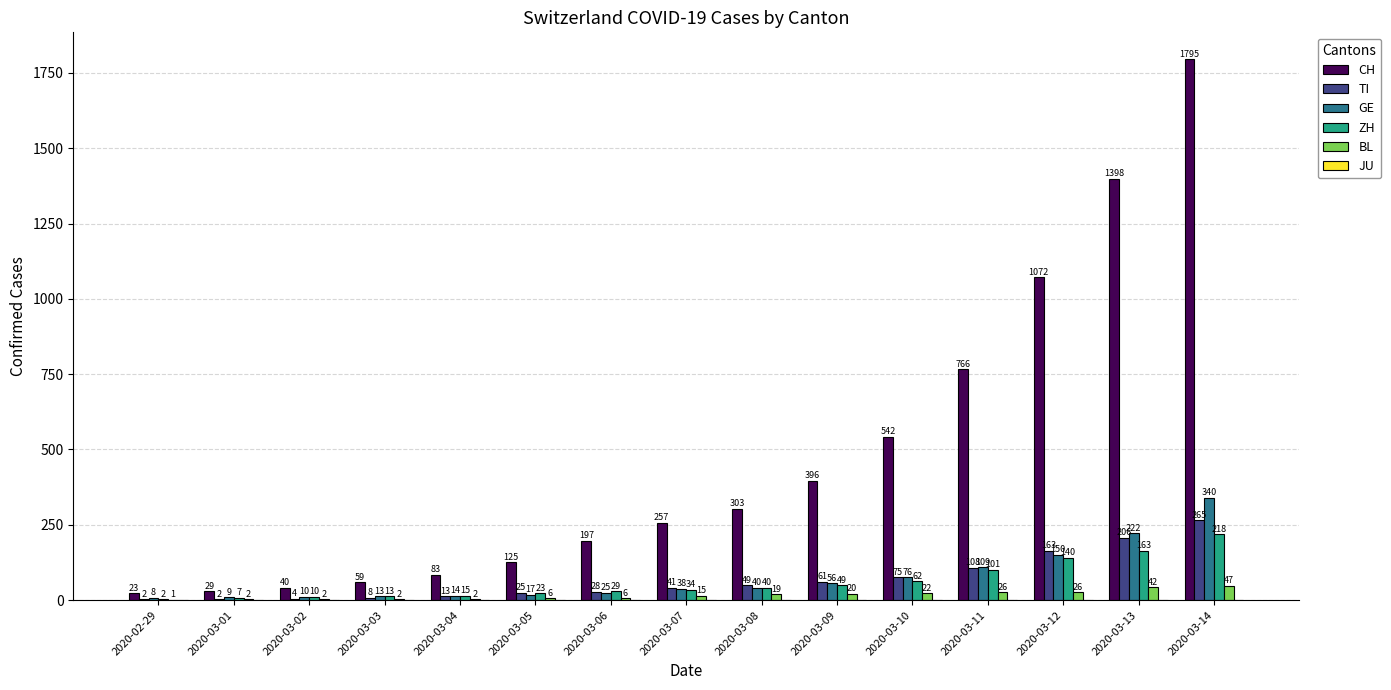

How many categories are shown in the chart?

15